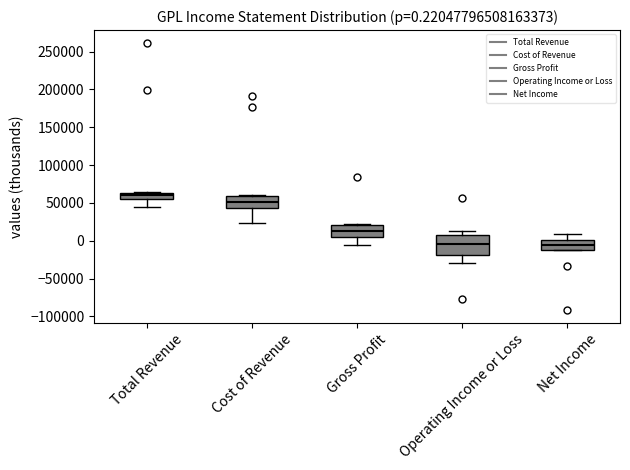

Which box is the tallest, from its lower edge to its upper edge?

Operating Income or Loss